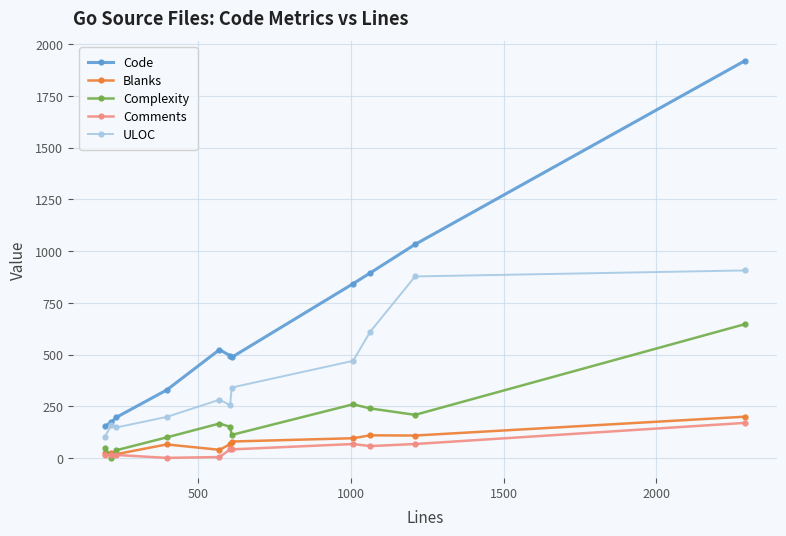

True or false: Blanks and Code cross at least once.

False